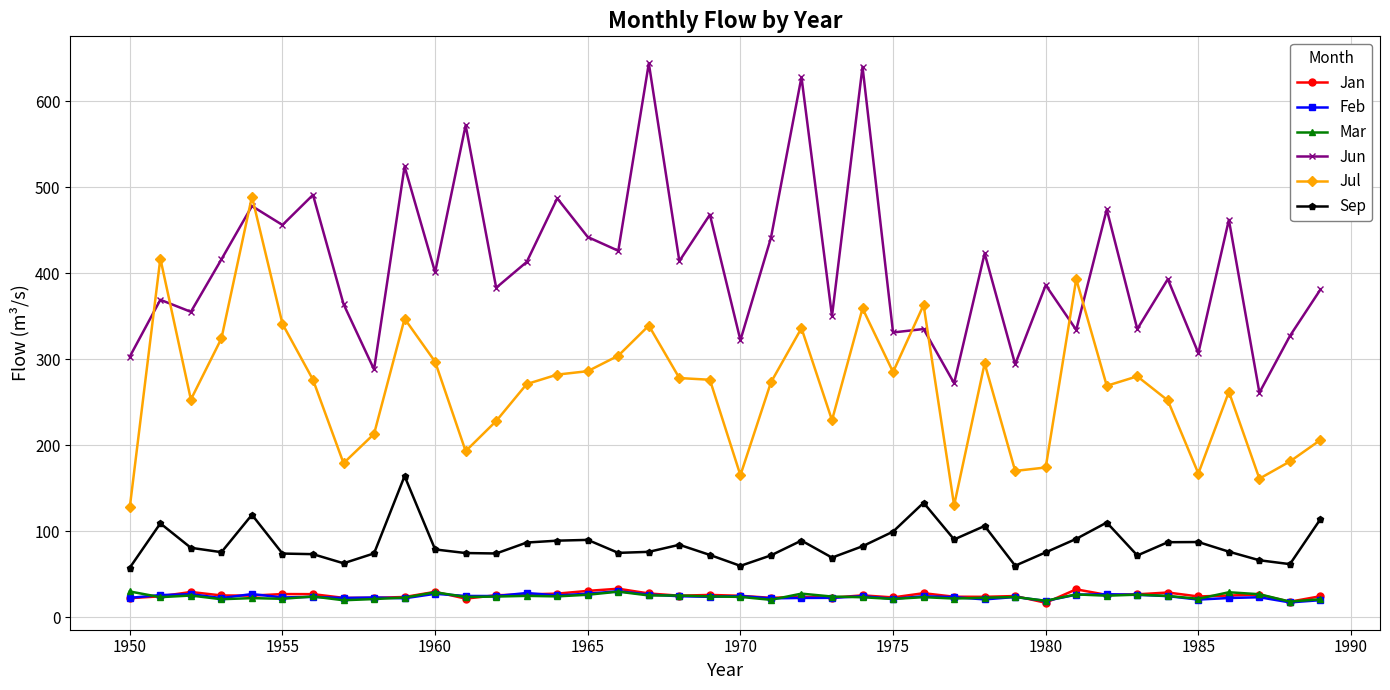

What is the lowest value of the Jan series?

16.7